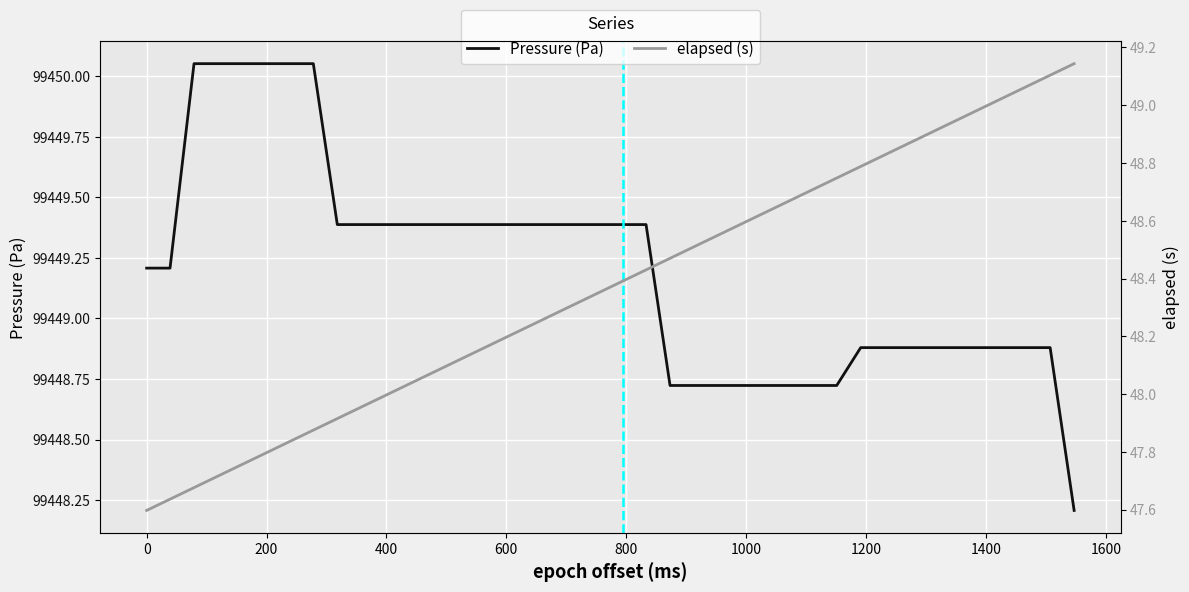

Is this an area chart (filled region under the line)?

No